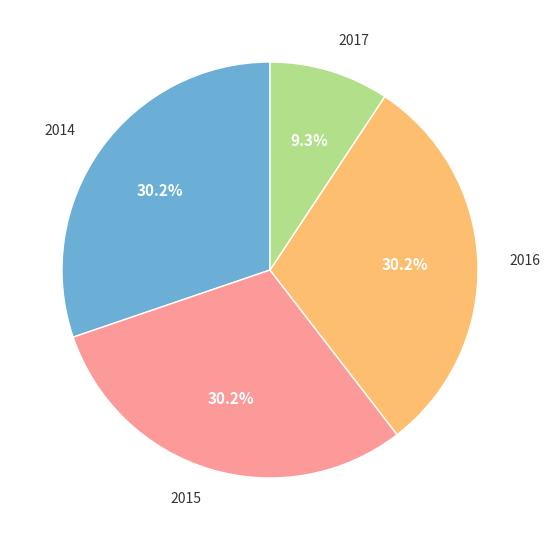

Does any single category account for the majority?

No